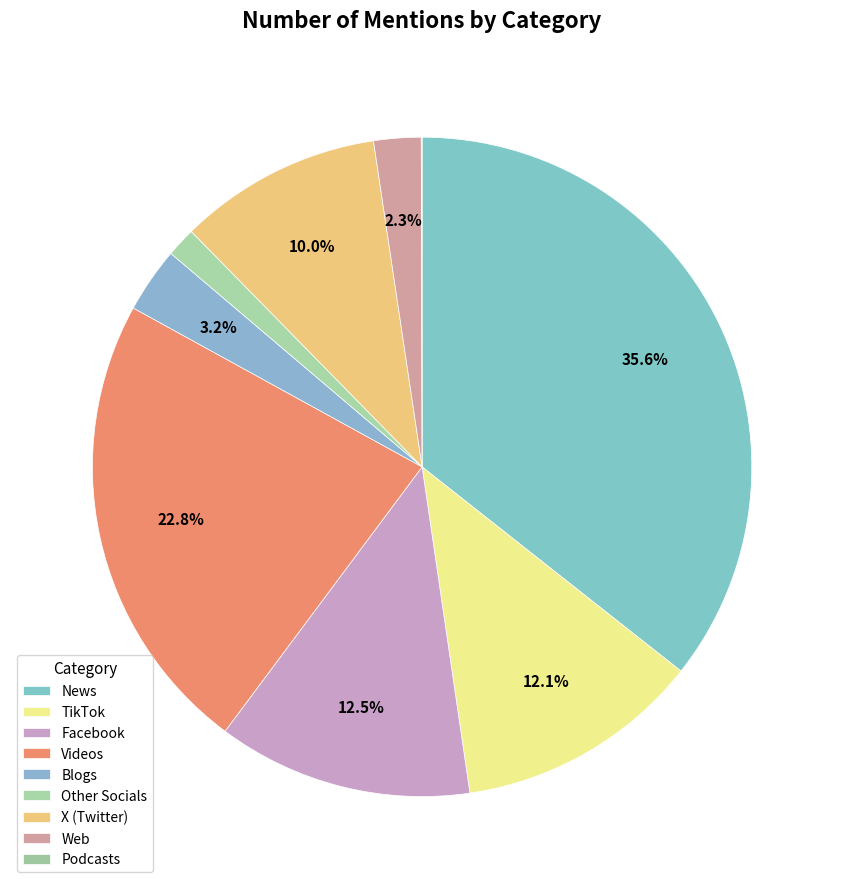

What is the total percentage of Other Socials and News?

37.1%